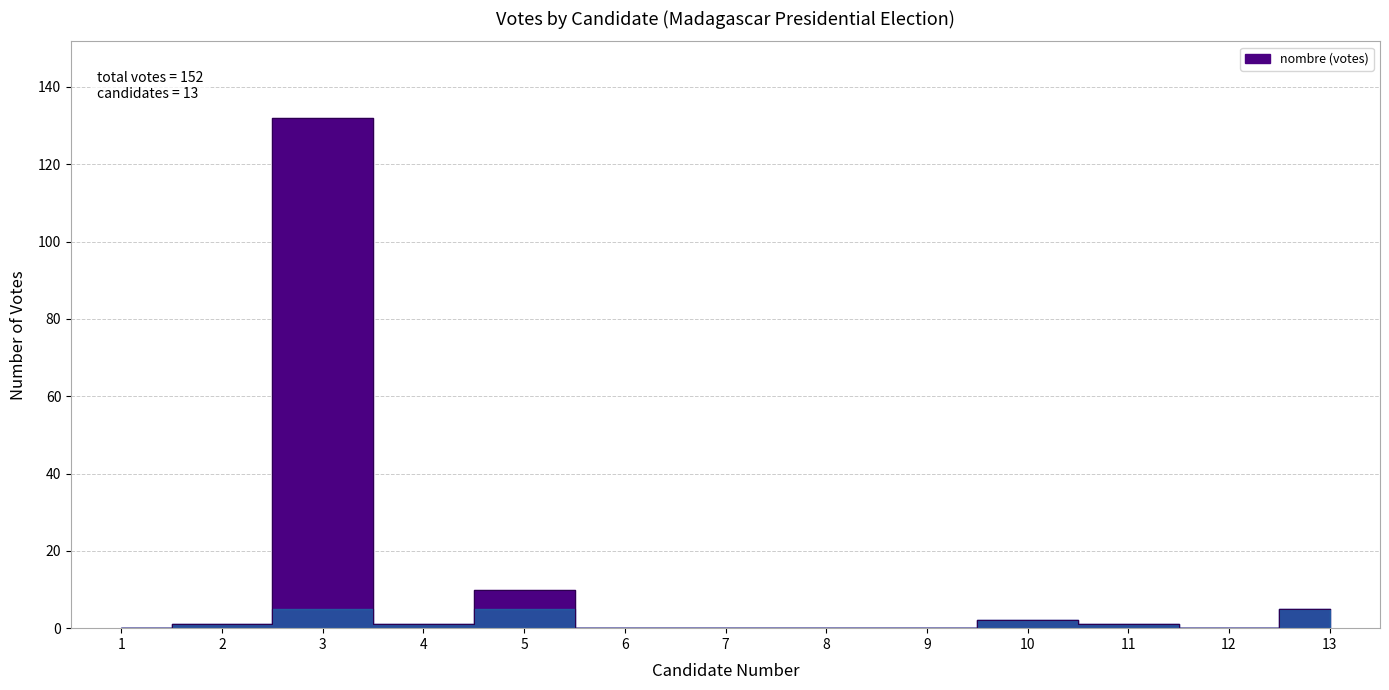

How many points are higher than both their immediate neighbors (excluding endpoints)?

3